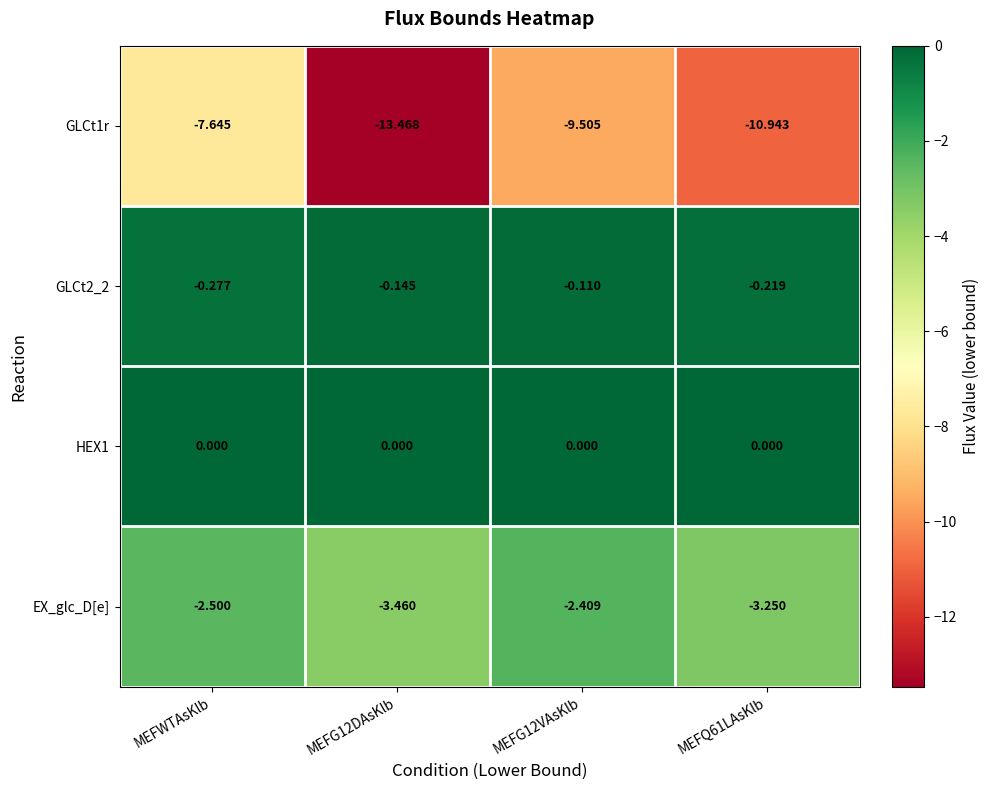

Is the value of EX_glc_D[e] at MEFQ61LAsKlb greater than the value of HEX1 at MEFWTAsKlb?

No